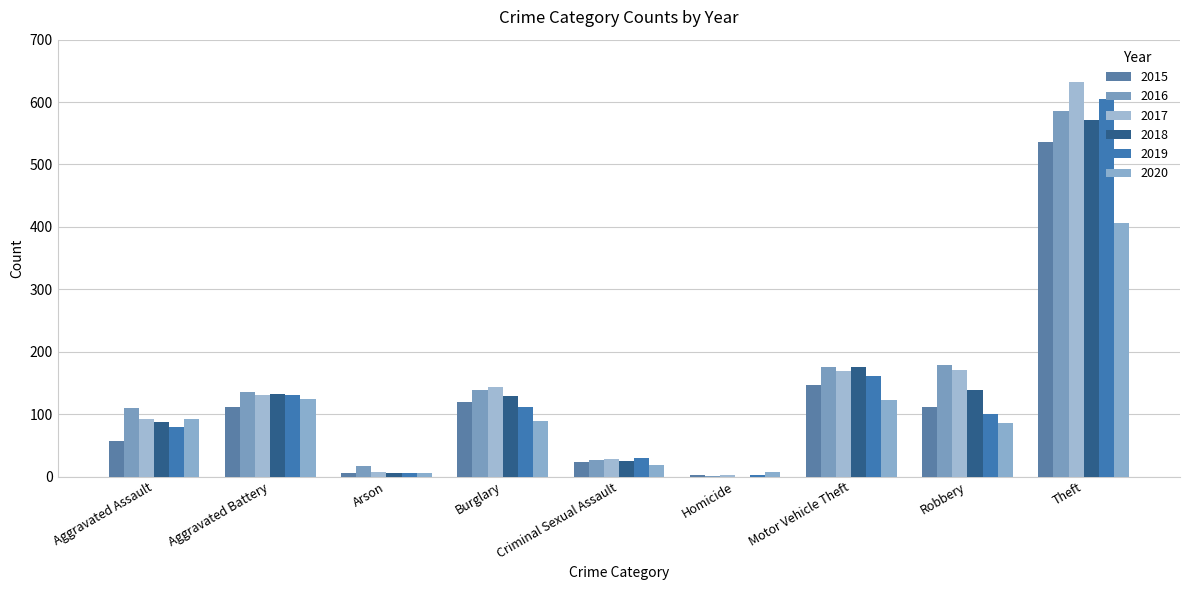

Which series has the largest range (max minus min)?

2017